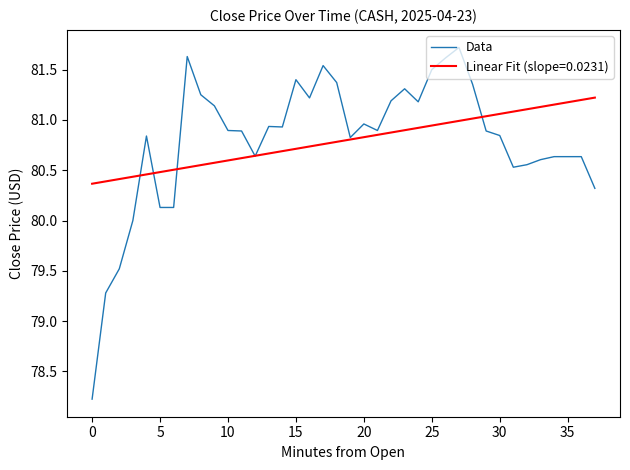

What is the minimum value for Linear Fit (slope=0.0231)?

80.4